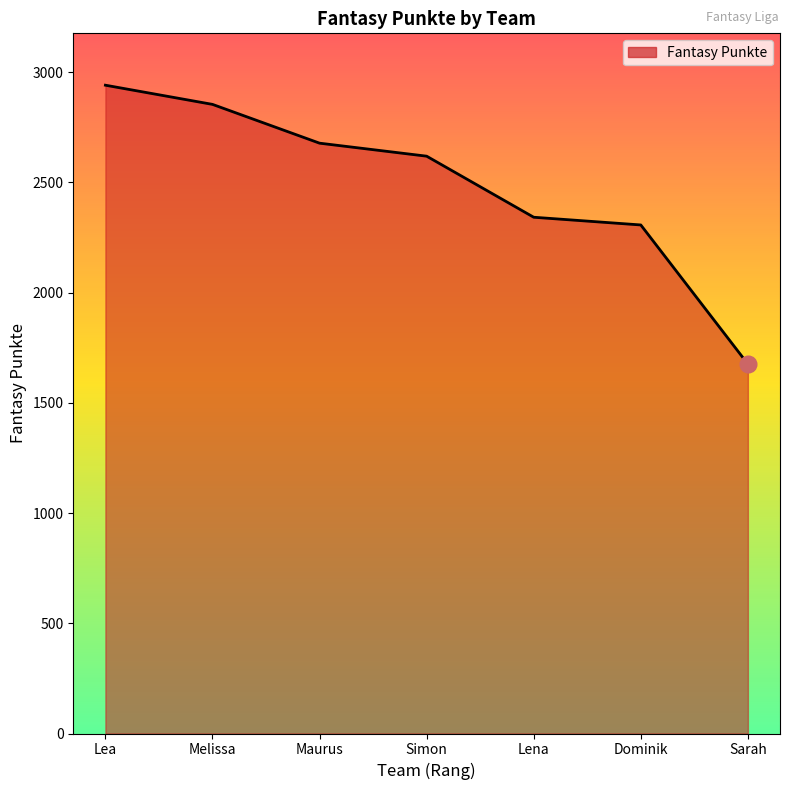

True or false: there are more than 2 points higher than both neighbors.

False